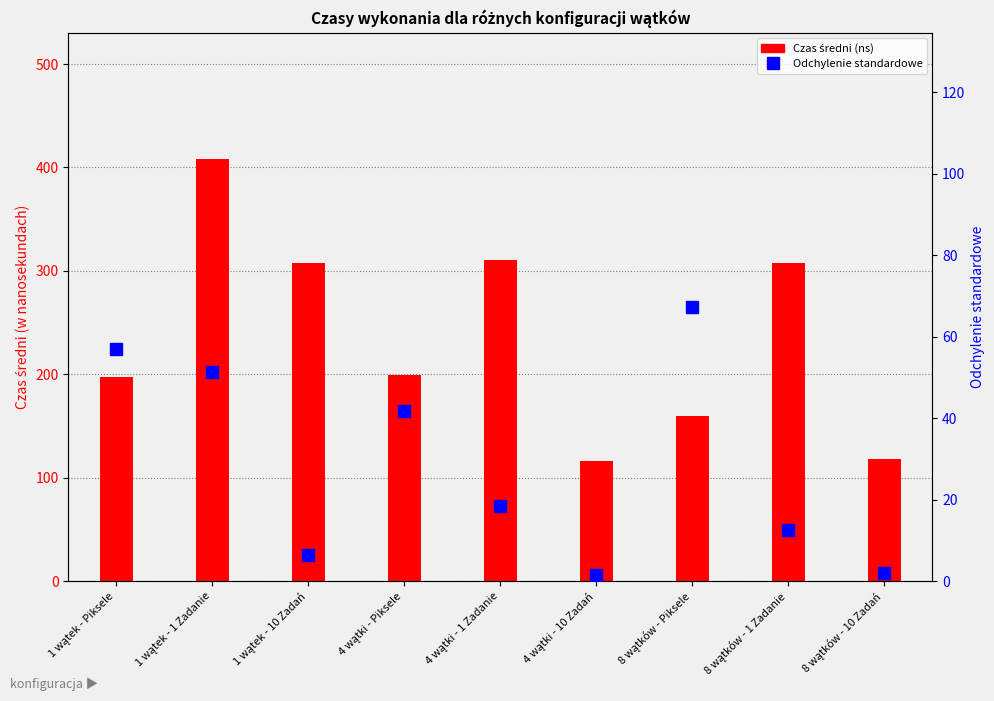

Which series has the largest range (max minus min)?

Czas średni (ns)